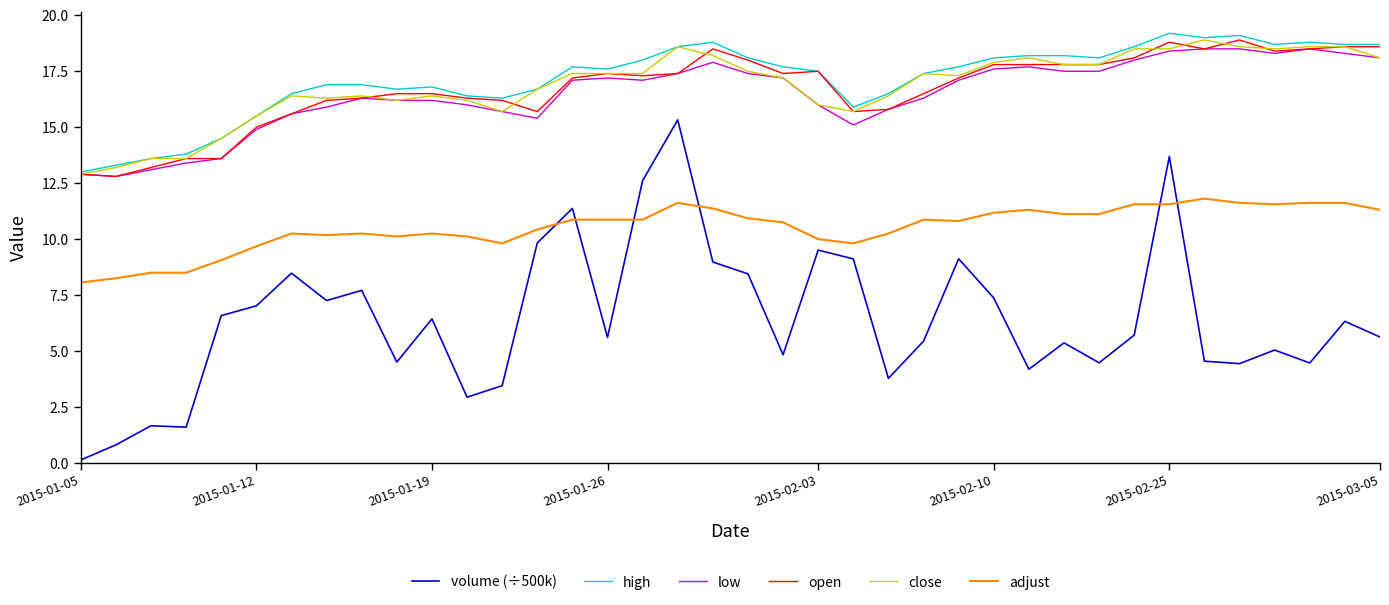

Which series has the widest spread of values?

volume (÷500k)